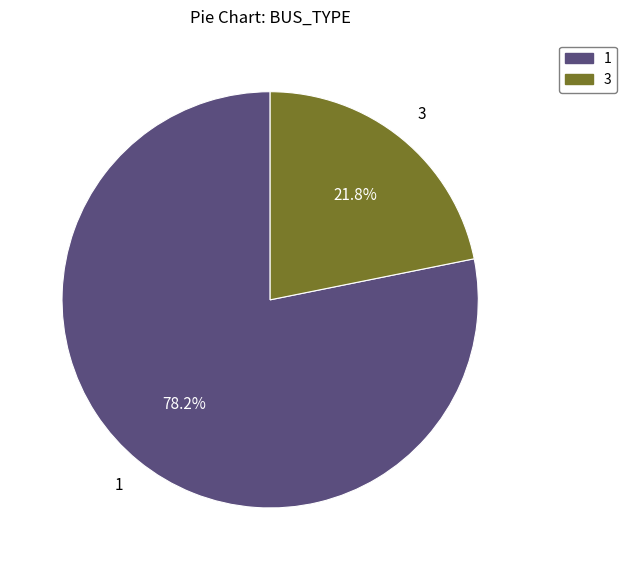

Does any single category account for the majority?

Yes